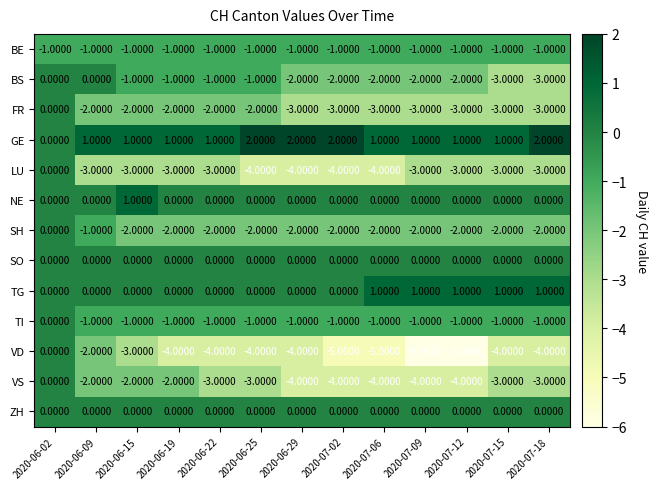

Between 2020-07-09 and 2020-07-15, which series saw the biggest shift?

VD